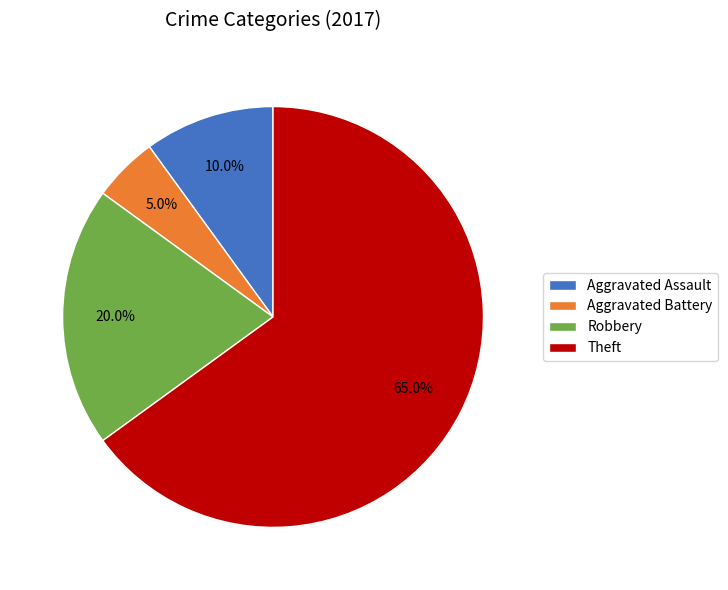

Count the number of slices in the pie.

4